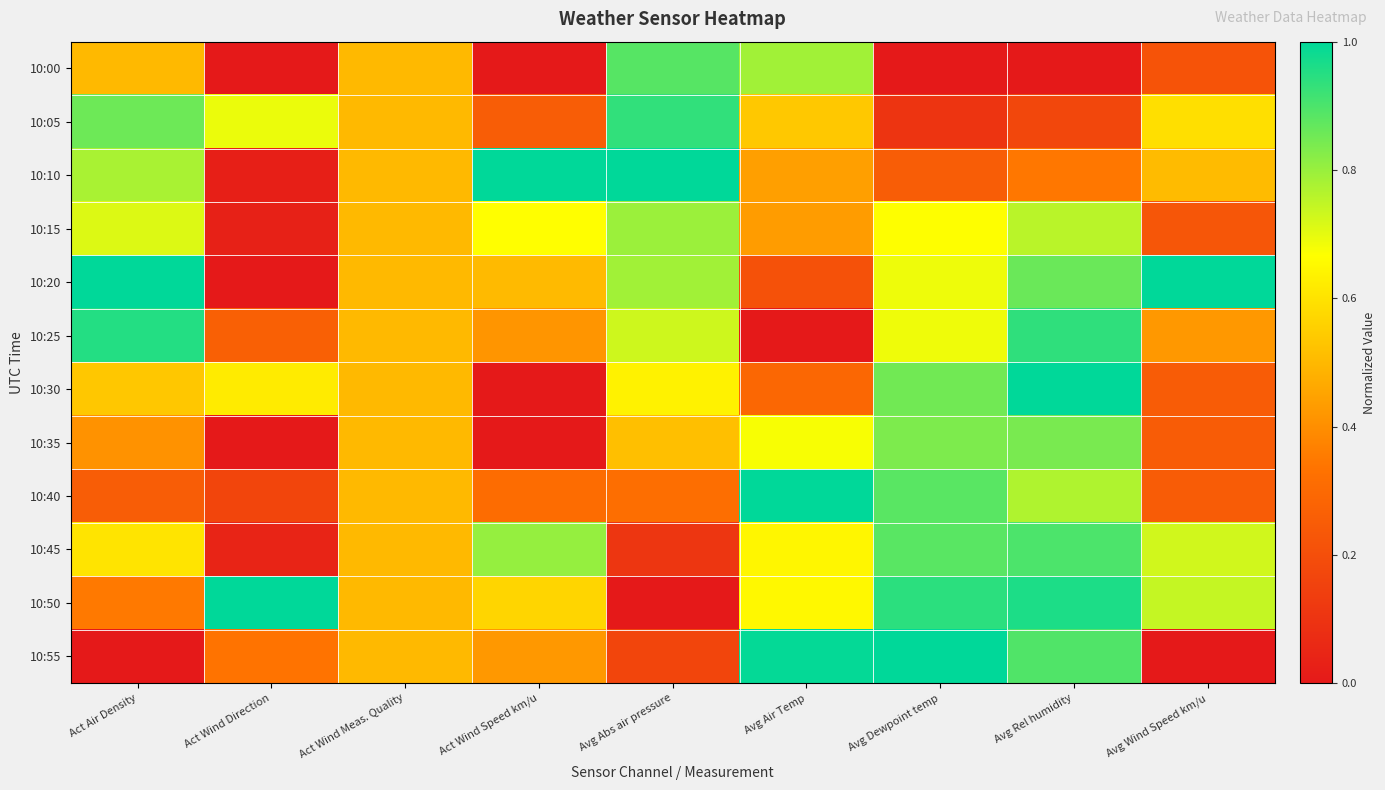

List the series in order of their peak value, lowest first.

10:15, 10:35, 10:00, 10:45, 10:05, 10:25, 10:10, 10:20, 10:30, 10:40, 10:50, 10:55